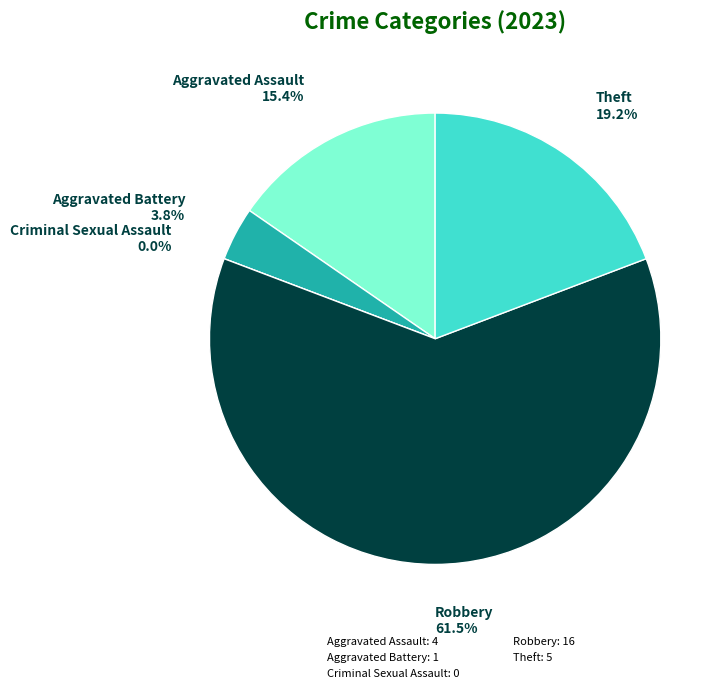

Does Aggravated Assault account for over 50% of the chart?

No